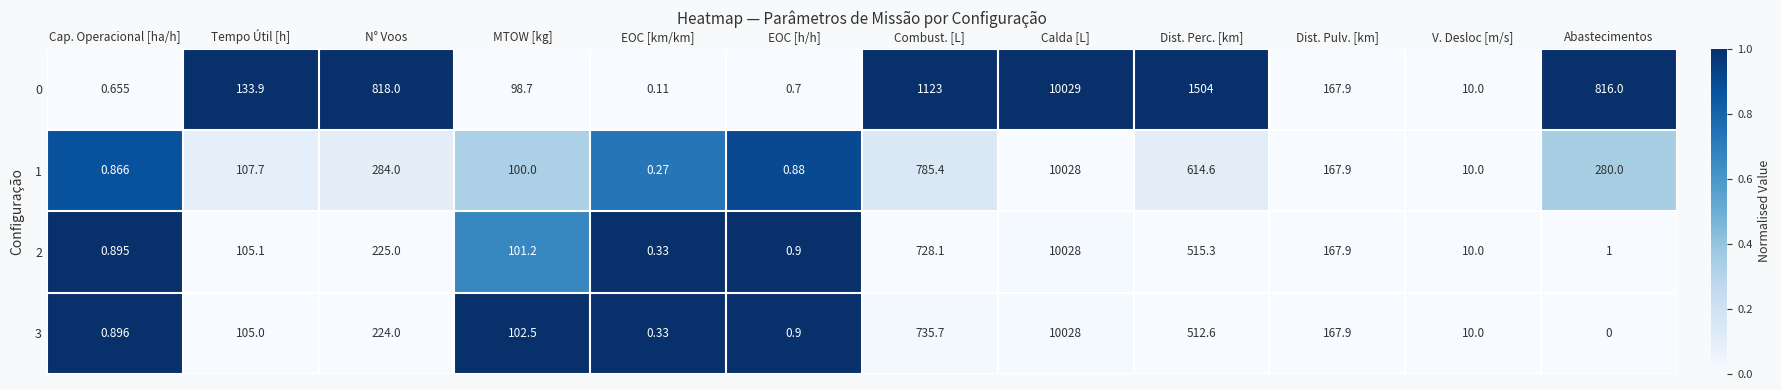

Which series has the largest total across all categories?

0